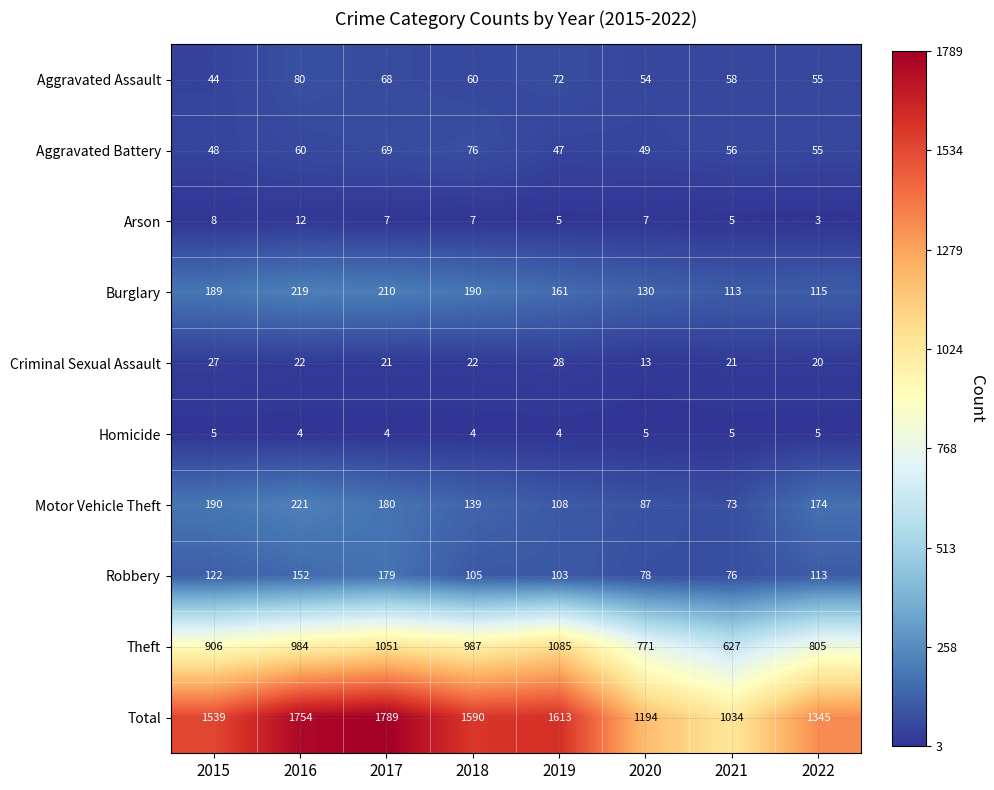

Which series has the widest spread of values?

Total